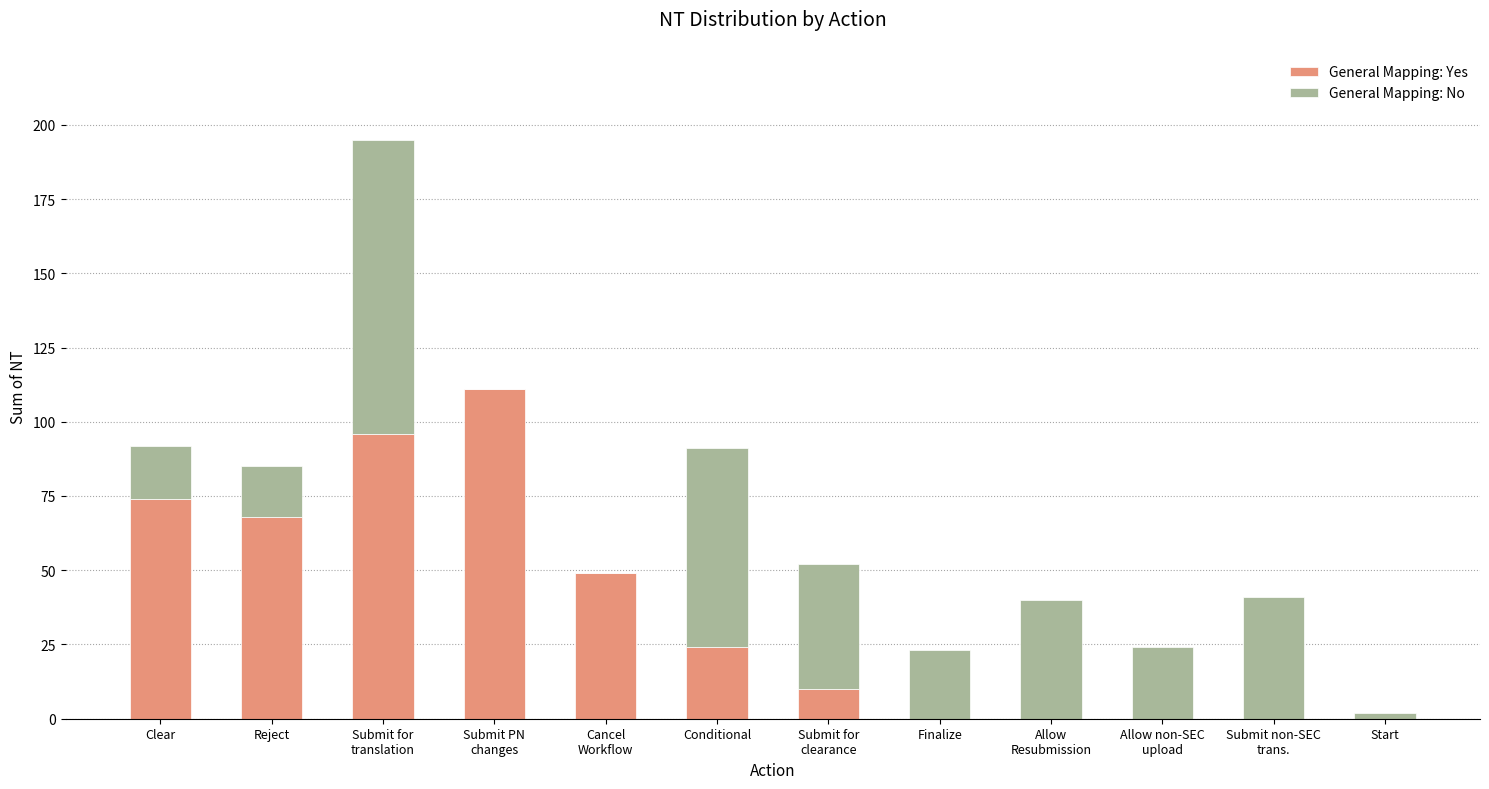

What is the sum of all General Mapping: Yes values?

432